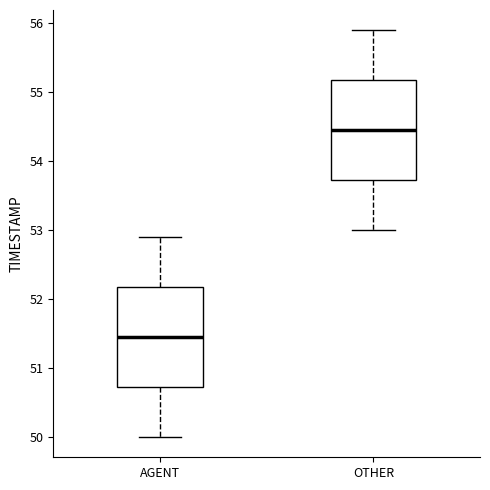

Reading left to right, transcribe this box plot: for each box, give where its median line is, the range the box spans, and where its two whiskers end, as read against the y-axis. The values are not printed on the chart, so give them approximately, as read against the axis.

AGENT: median 51.5, box 50.7 to 52.2, whiskers 50.0 to 52.9
OTHER: median 54.5, box 53.7 to 55.2, whiskers 53.0 to 55.9